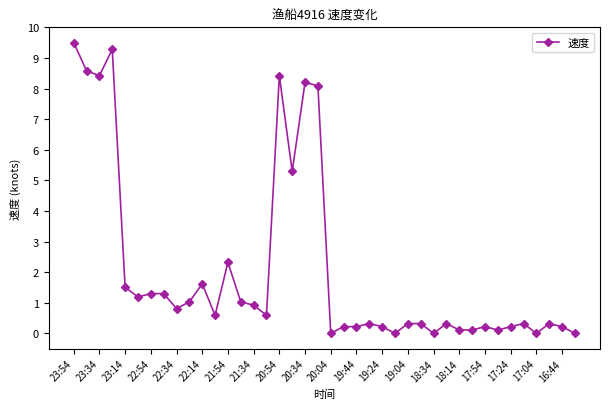

Reading right to left, transcribe all the data shown in this chart.

0.0	0.2	0.3	0.0	0.3	0.2	0.1	0.2	0.1	0.1	0.3	0.0	0.3	0.3	0.0	0.2	0.3	0.2	0.2	0.0	8.1	8.2	5.3	8.4	0.6	0.9	1.0	2.3	0.6	1.6	1.0	0.8	1.3	1.3	1.2	1.5	9.3	8.4	8.6	9.5